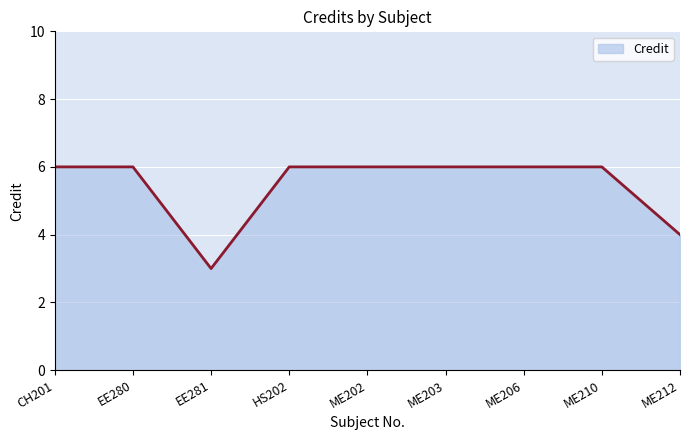

How many lines are shown in the chart?

1